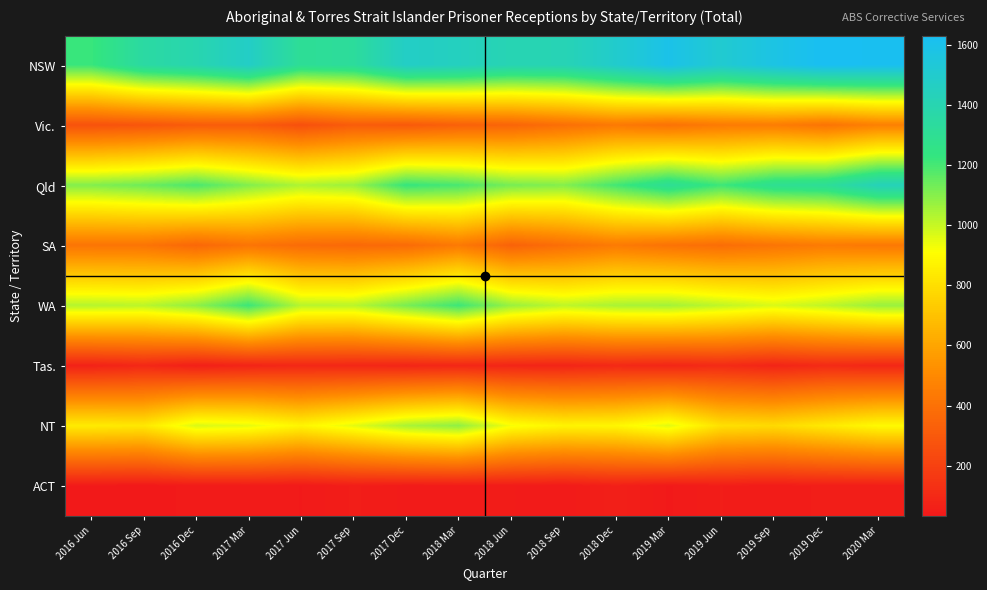

Reading left to right, list all the values displayed in this chart.

NSW: 2016 Jun=1219	2016 Sep=1351	2016 Dec=1395	2017 Mar=1475	2017 Jun=1306	2017 Sep=1326	2017 Dec=1473	2018 Mar=1451	2018 Jun=1407	2018 Sep=1413	2018 Dec=1498	2019 Mar=1594	2019 Jun=1510	2019 Sep=1577	2019 Dec=1630	2020 Mar=1621
Vic.: 2016 Jun=269	2016 Sep=284	2016 Dec=312	2017 Mar=314	2017 Jun=260	2017 Sep=314	2017 Dec=302	2018 Mar=331	2018 Jun=349	2018 Sep=392	2018 Dec=434	2019 Mar=404	2019 Jun=441	2019 Sep=449	2019 Dec=412	2020 Mar=466
Qld: 2016 Jun=1104	2016 Sep=1137	2016 Dec=1192	2017 Mar=1105	2017 Jun=1037	2017 Sep=1066	2017 Dec=1226	2018 Mar=1194	2018 Jun=1122	2018 Sep=1102	2018 Dec=1204	2019 Mar=1303	2019 Jun=1211	2019 Sep=1292	2019 Dec=1311	2020 Mar=1429
SA: 2016 Jun=417	2016 Sep=414	2016 Dec=359	2017 Mar=413	2017 Jun=377	2017 Sep=365	2017 Dec=375	2018 Mar=436	2018 Jun=338	2018 Sep=391	2018 Dec=440	2019 Mar=406	2019 Jun=384	2019 Sep=414	2019 Dec=442	2020 Mar=430
WA: 2016 Jun=1028	2016 Sep=1018	2016 Dec=1085	2017 Mar=1215	2017 Jun=1024	2017 Sep=1021	2017 Dec=1119	2018 Mar=1214	2018 Jun=1070	2018 Sep=1013	2018 Dec=1045	2019 Mar=1055	2019 Jun=1012	2019 Sep=970	2019 Dec=1012	2020 Mar=1071
Tas.: 2016 Jun=71	2016 Sep=93	2016 Dec=61	2017 Mar=80	2017 Jun=95	2017 Sep=90	2017 Dec=84	2018 Mar=90	2018 Jun=84	2018 Sep=82	2018 Dec=99	2019 Mar=88	2019 Jun=107	2019 Sep=82	2019 Dec=105	2020 Mar=92
NT: 2016 Jun=845	2016 Sep=832	2016 Dec=970	2017 Mar=951	2017 Jun=879	2017 Sep=954	2017 Dec=1045	2018 Mar=1086	2018 Jun=924	2018 Sep=876	2018 Dec=884	2019 Mar=958	2019 Jun=806	2019 Sep=785	2019 Dec=839	2020 Mar=896
ACT: 2016 Jun=38	2016 Sep=32	2016 Dec=42	2017 Mar=44	2017 Jun=38	2017 Sep=52	2017 Dec=43	2018 Mar=44	2018 Jun=45	2018 Sep=39	2018 Dec=62	2019 Mar=37	2019 Jun=51	2019 Sep=45	2019 Dec=53	2020 Mar=53